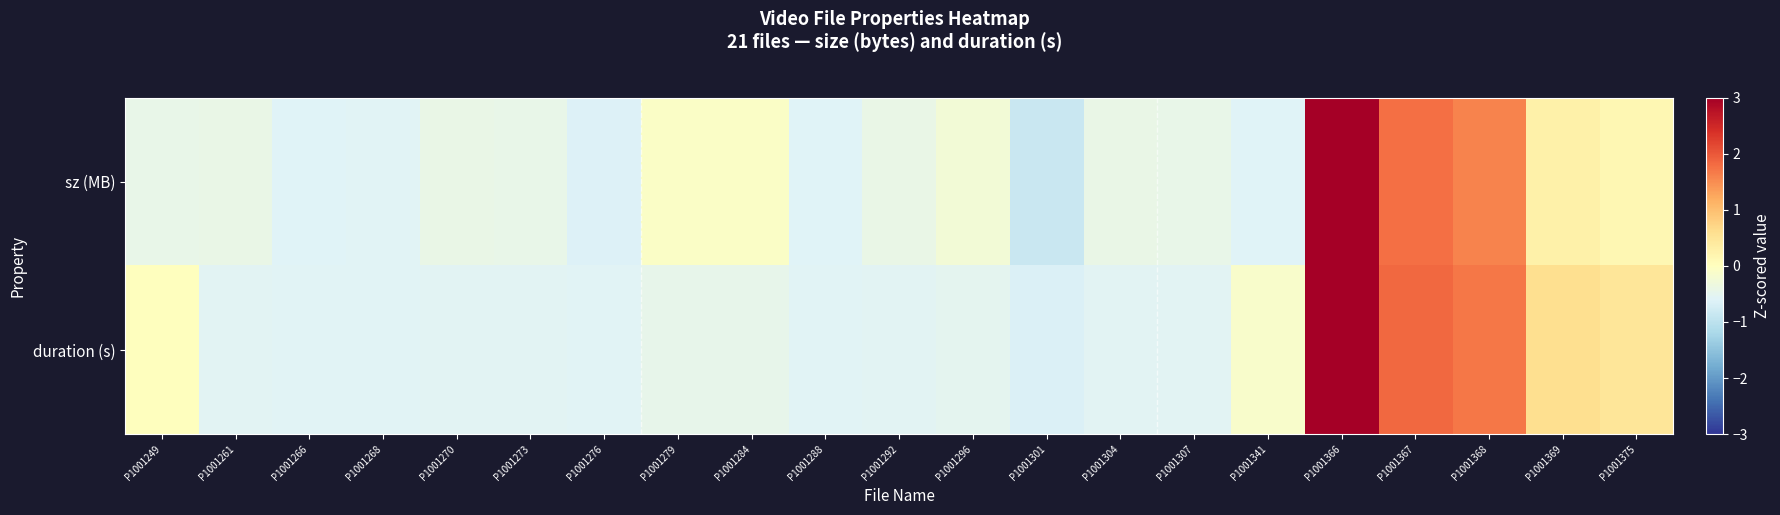

Which has a higher value, P1001375 or P1001341?

P1001375